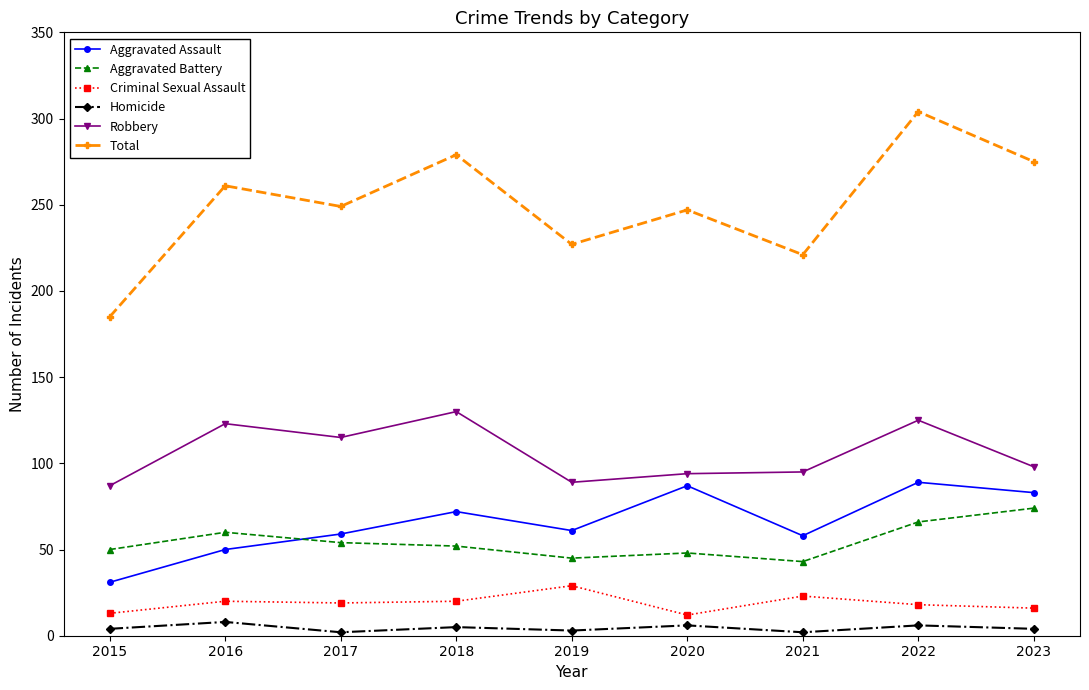

How many data points in Aggravated Battery are less than 52?

4